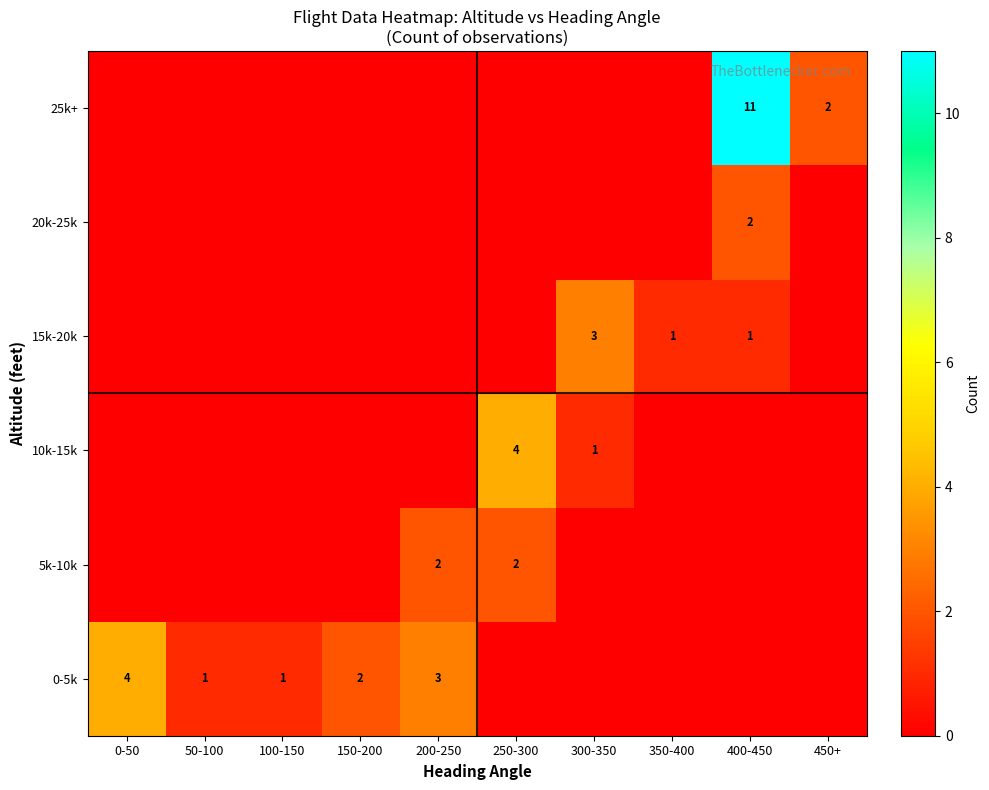

The 5k-10k series shows 3 at 250-300. True or false?

False